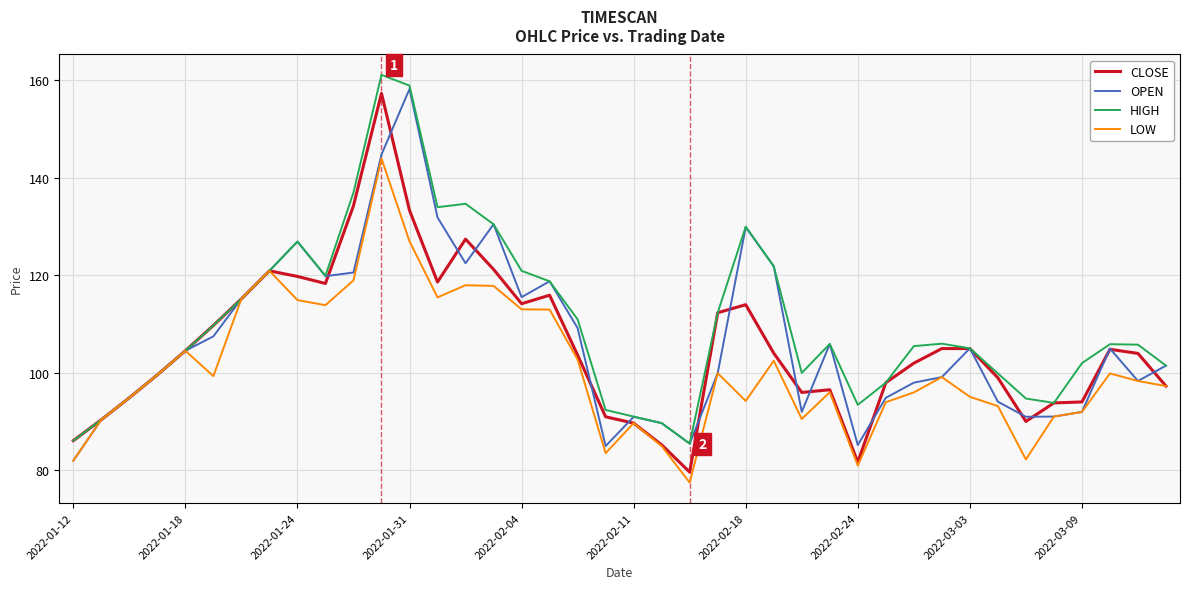

What is the lowest value of the CLOSE series?

79.7